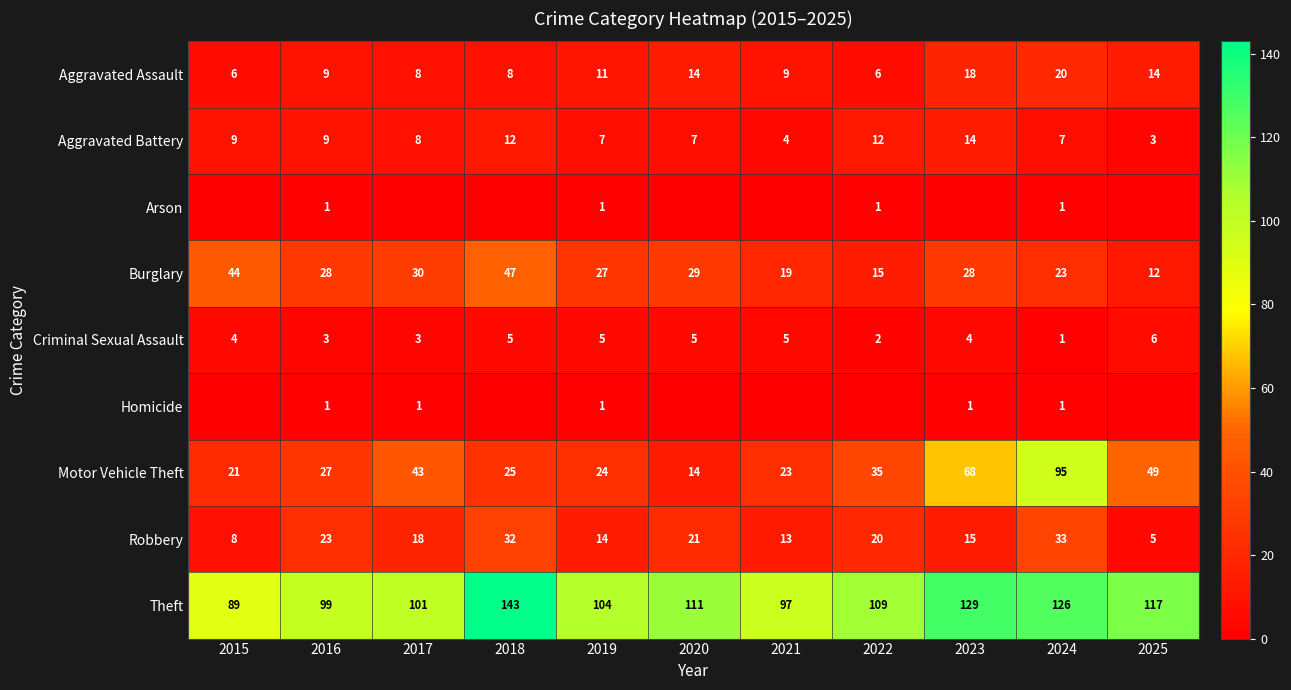

At which label does Criminal Sexual Assault reach its peak?

2025